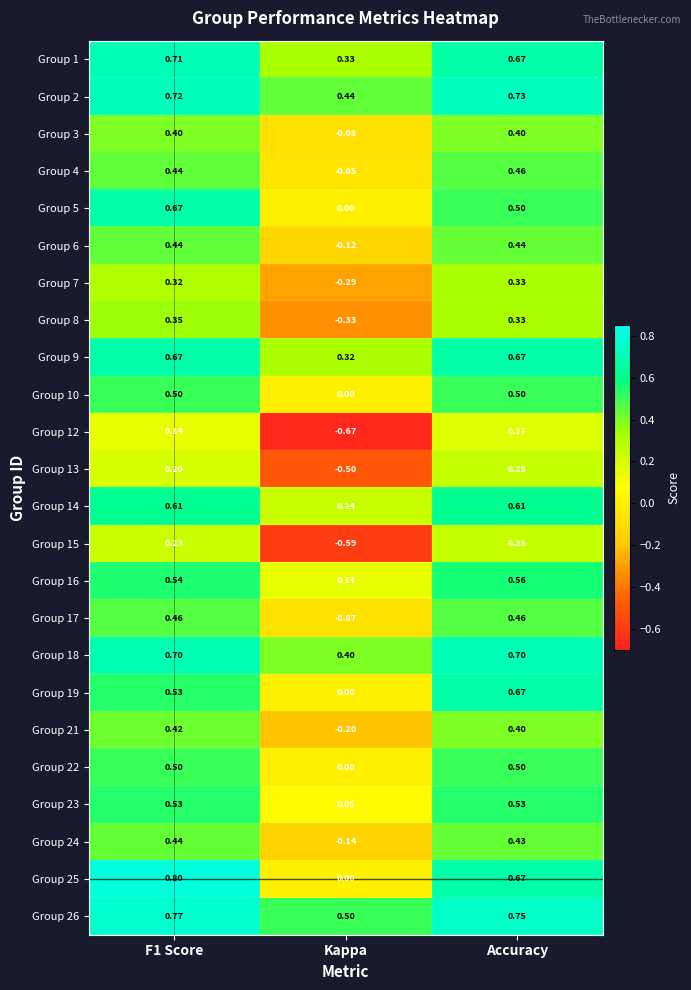

How many categories are shown in the chart?

3